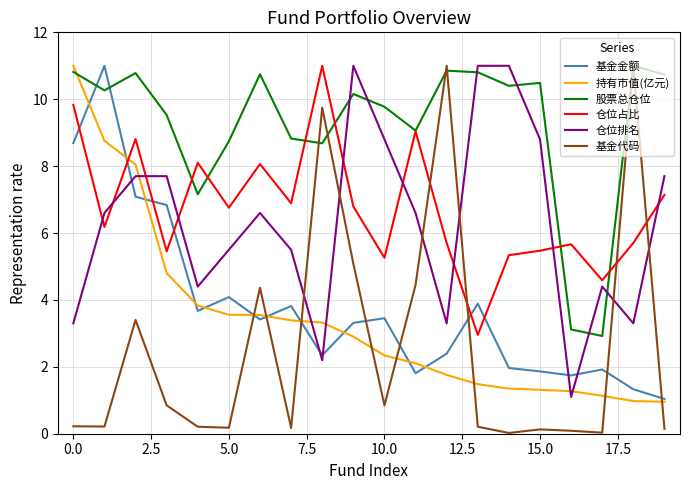

What is the maximum value for 基金代码?

11.0